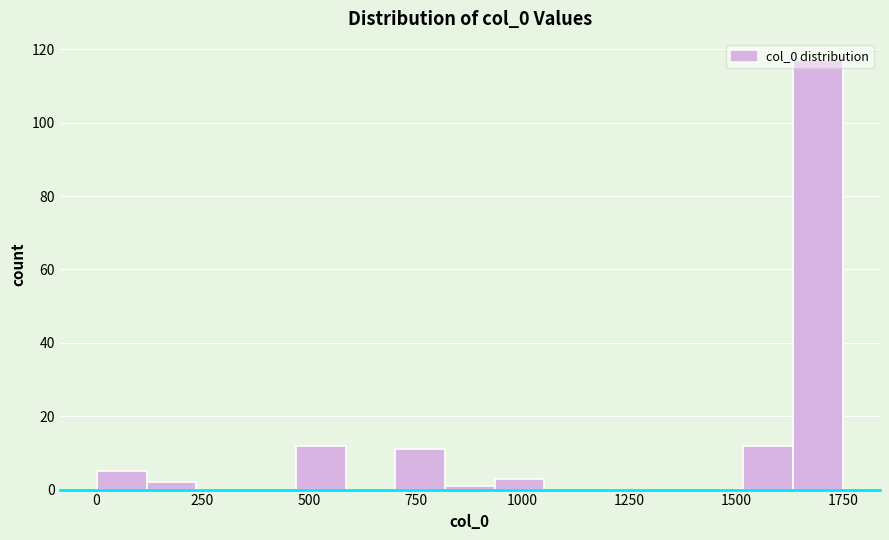

Read against the x-axis, roughly where is the centre of the tallest bar?

1700